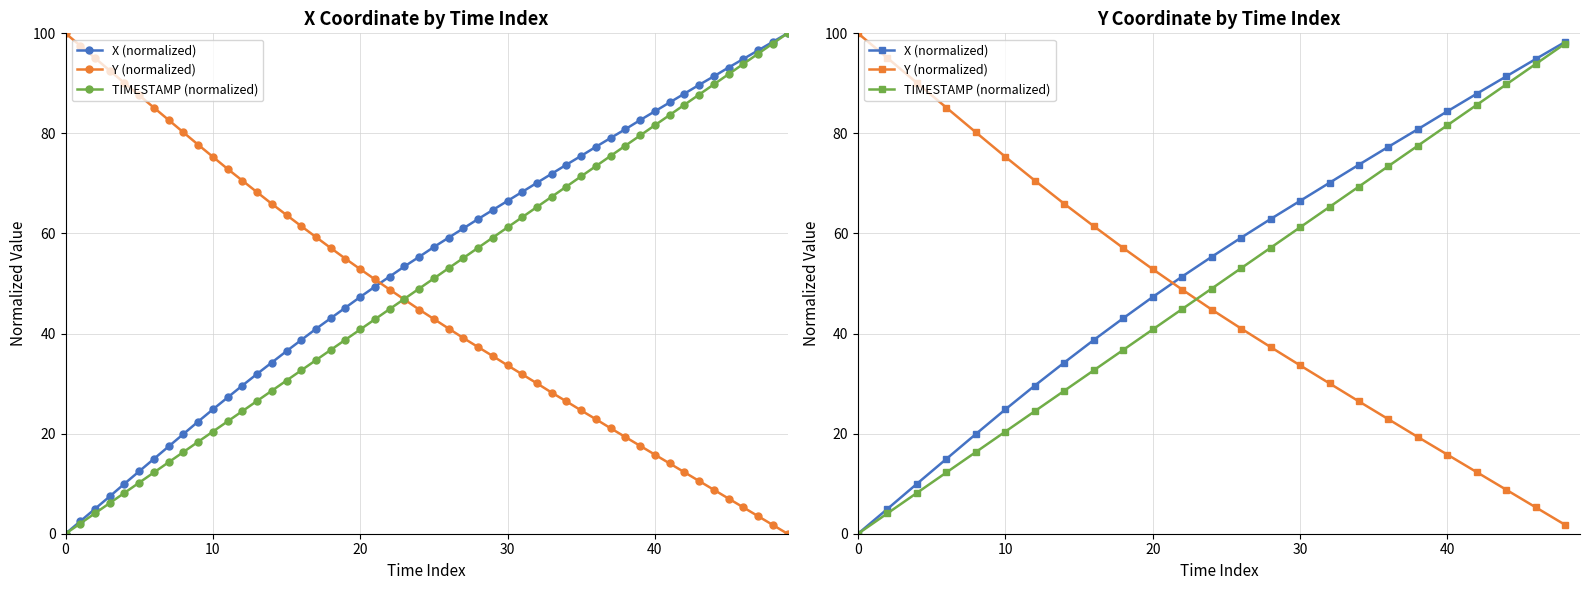

What is the value of the TIMESTAMP (normalized) point at the 12th from the left?

44.9